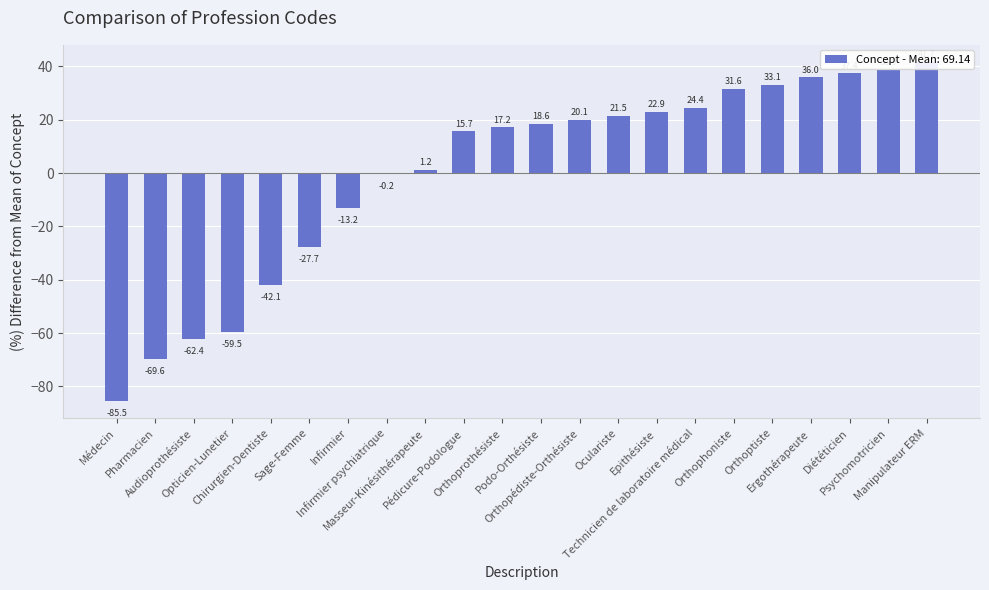

Reading left to right, list all the values displayed in this chart.

-85.5	-69.6	-62.4	-59.5	-42.1	-27.7	-13.2	-0.2	1.2	15.7	17.2	18.6	20.1	21.5	22.9	24.4	31.6	33.1	36.0	37.4	38.9	41.7